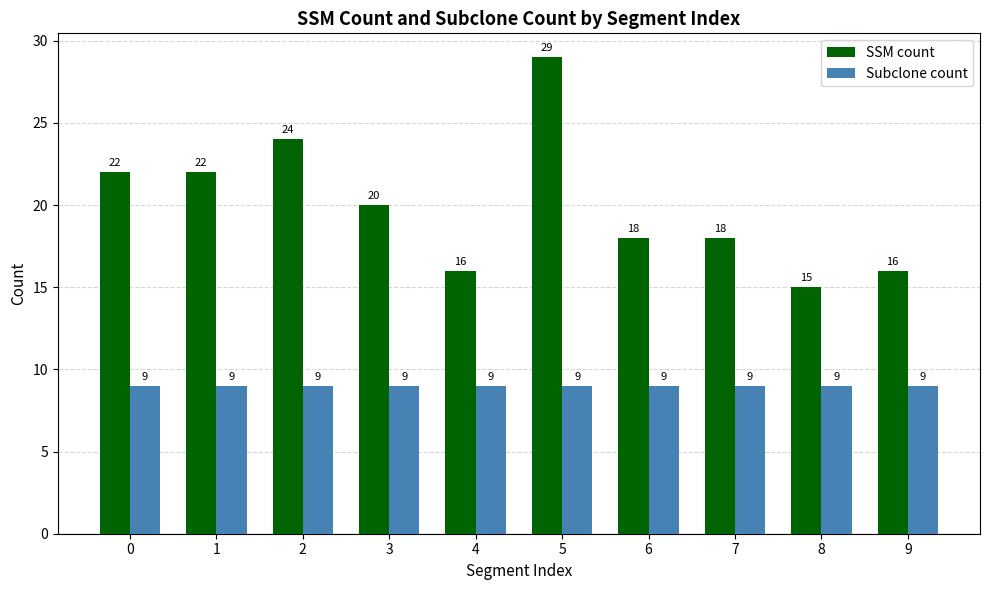

How many bars are there in each group?

2